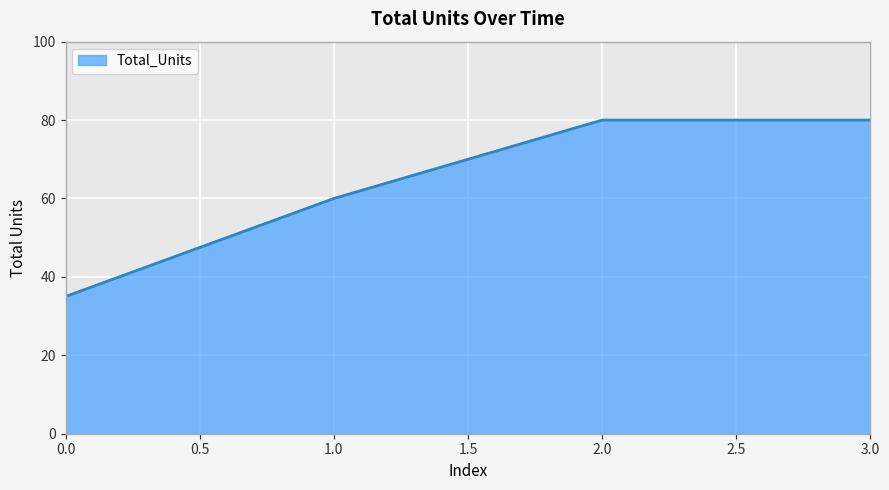

What is the ratio of the value at 3.0 to the value at 0.0?

2.3